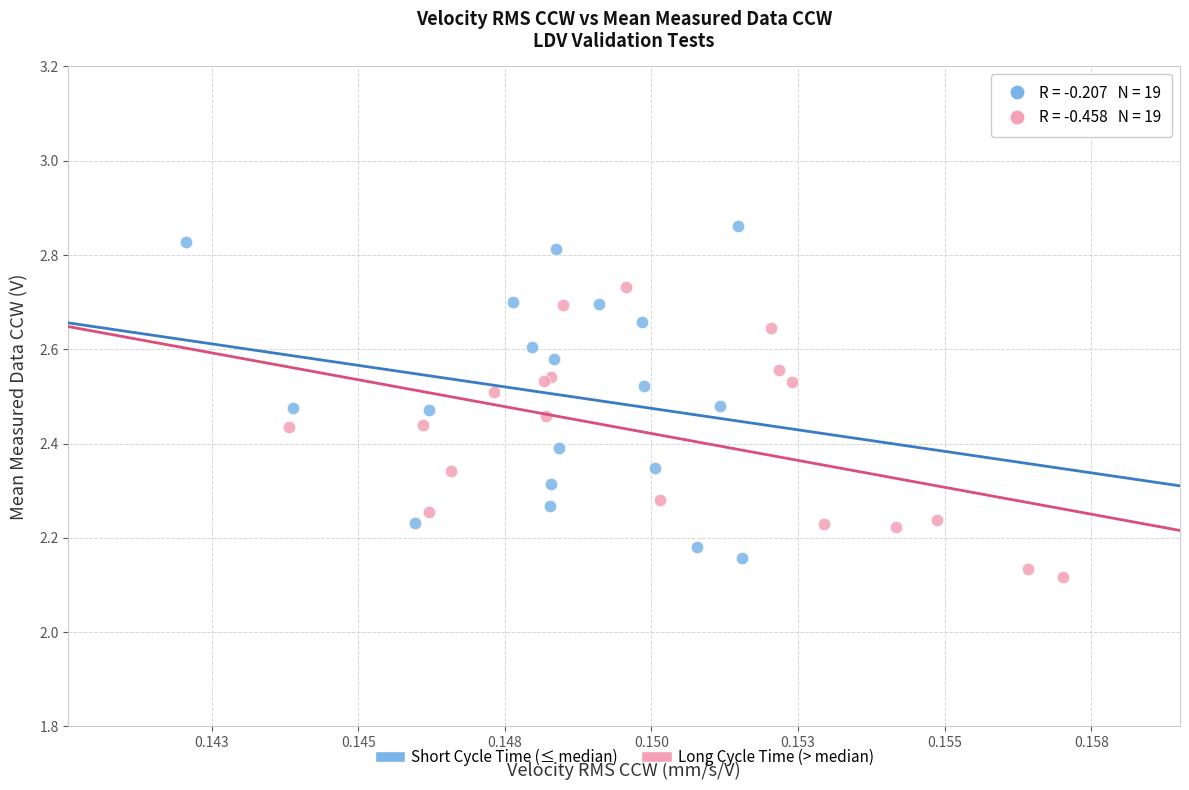

Which series has the widest spread of Y values?

Short Cycle Time (≤ median)